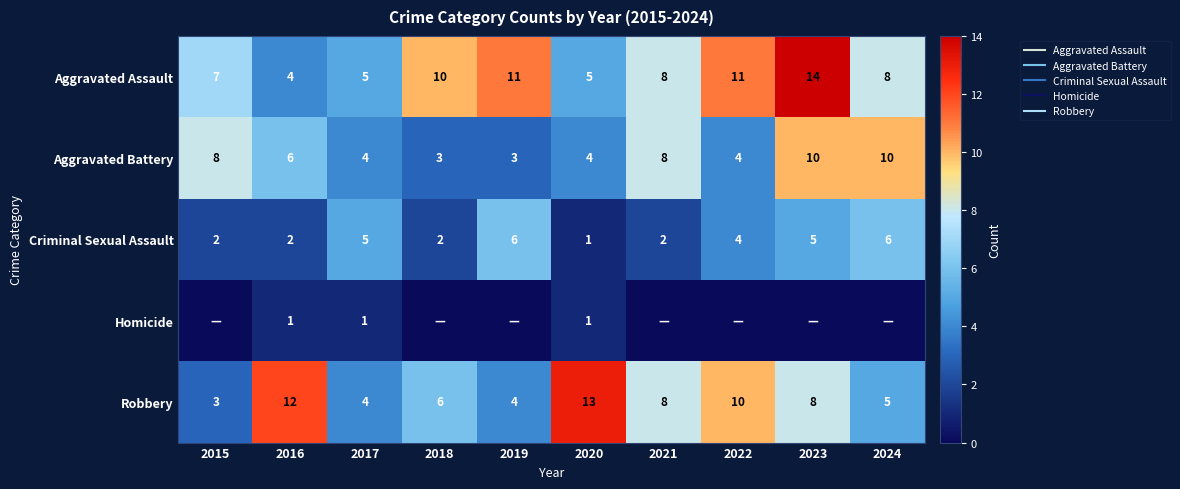

Rank the series at 2023 from lowest to highest value.

Homicide, Criminal Sexual Assault, Robbery, Aggravated Battery, Aggravated Assault